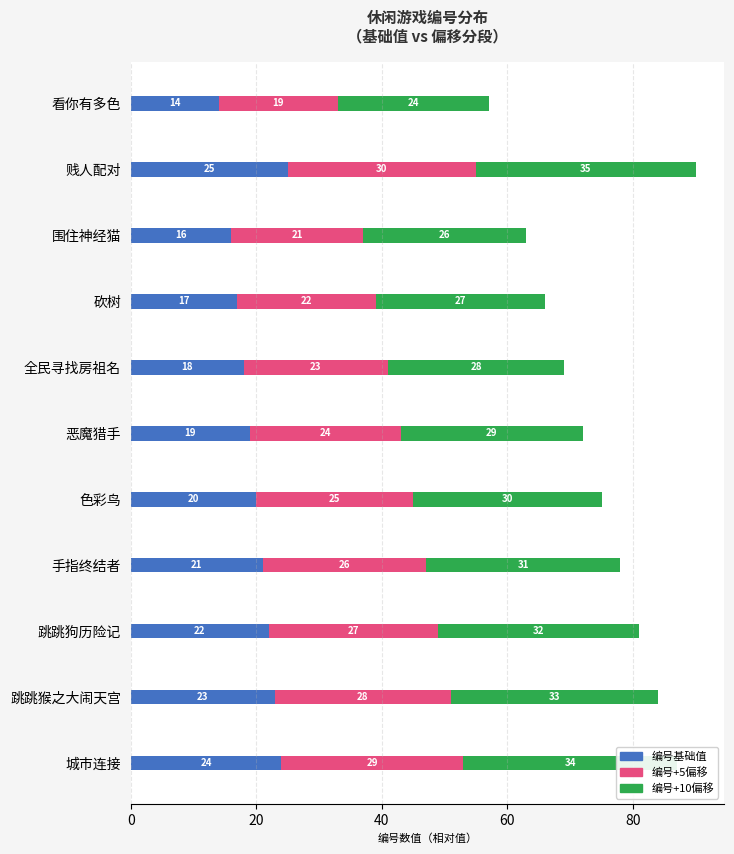

How many distinct data groups are displayed?

3